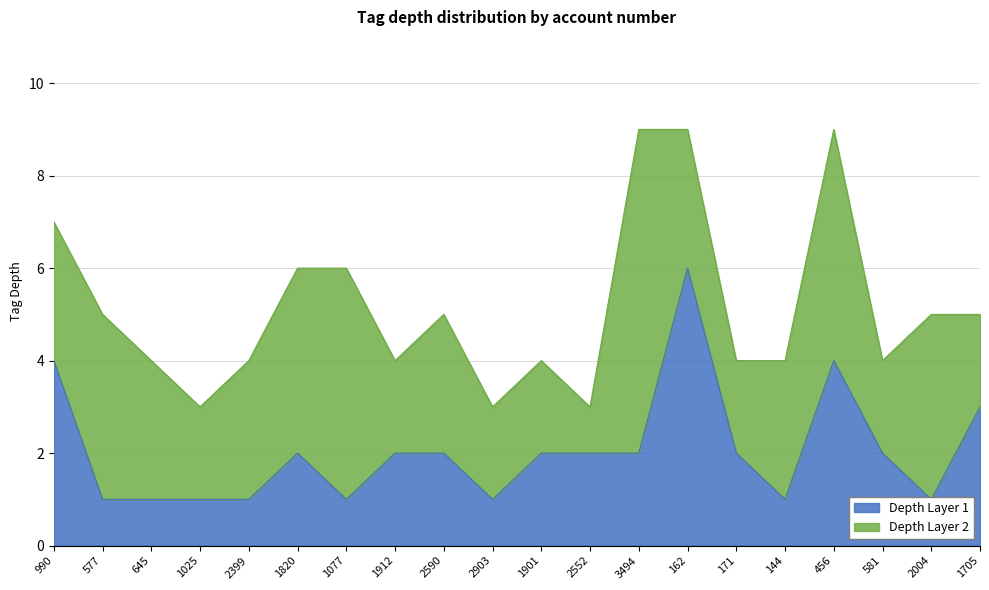

At which label does the data first exceed 2?

990